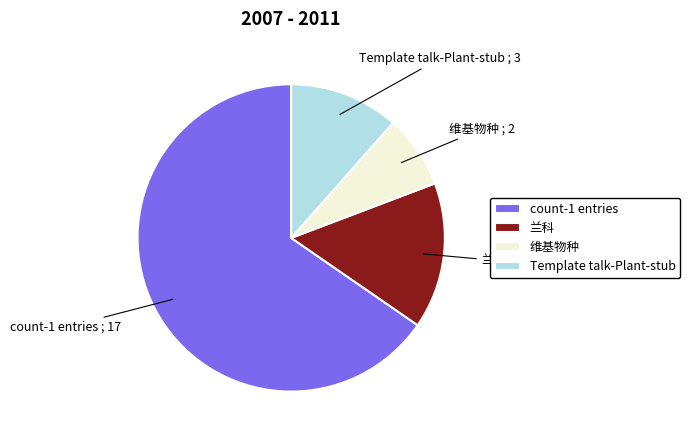

Rank the categories by value from lowest to highest.

维基物种, Template talk-Plant-stub, 兰科, count-1 entries